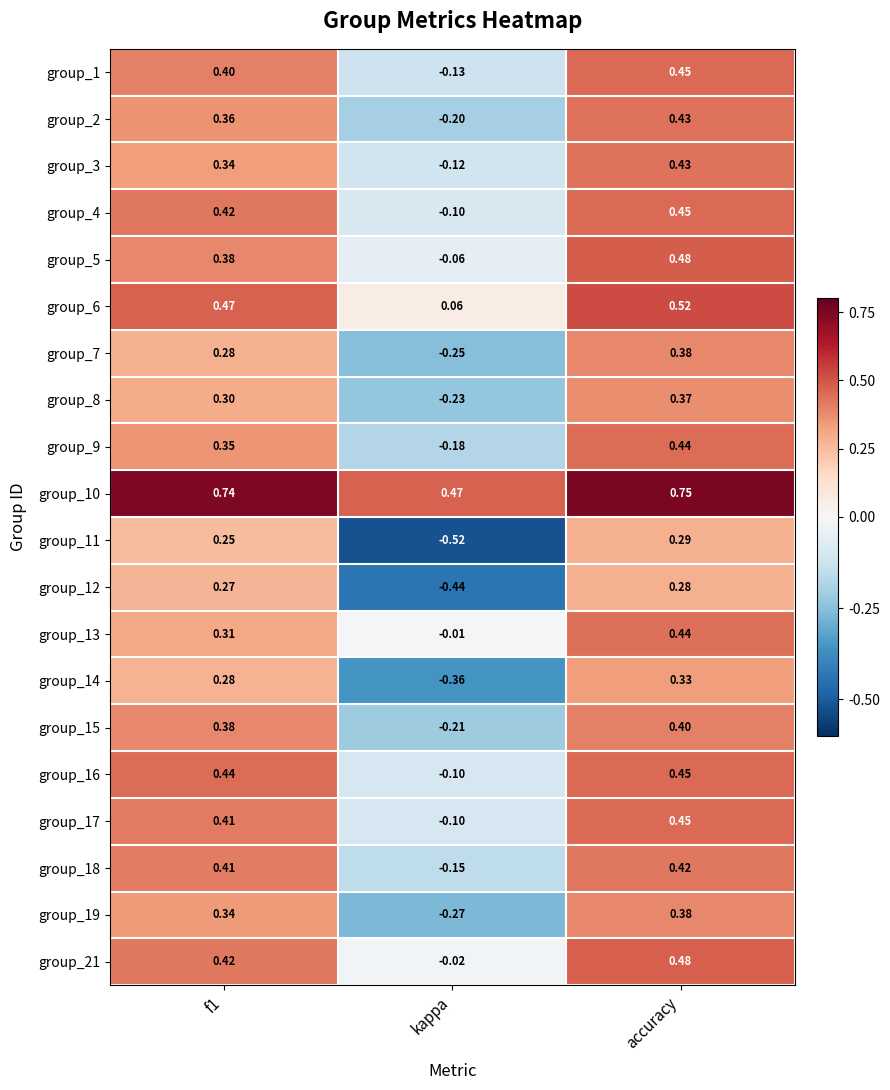

Which label corresponds to the smallest value in the chart?

kappa